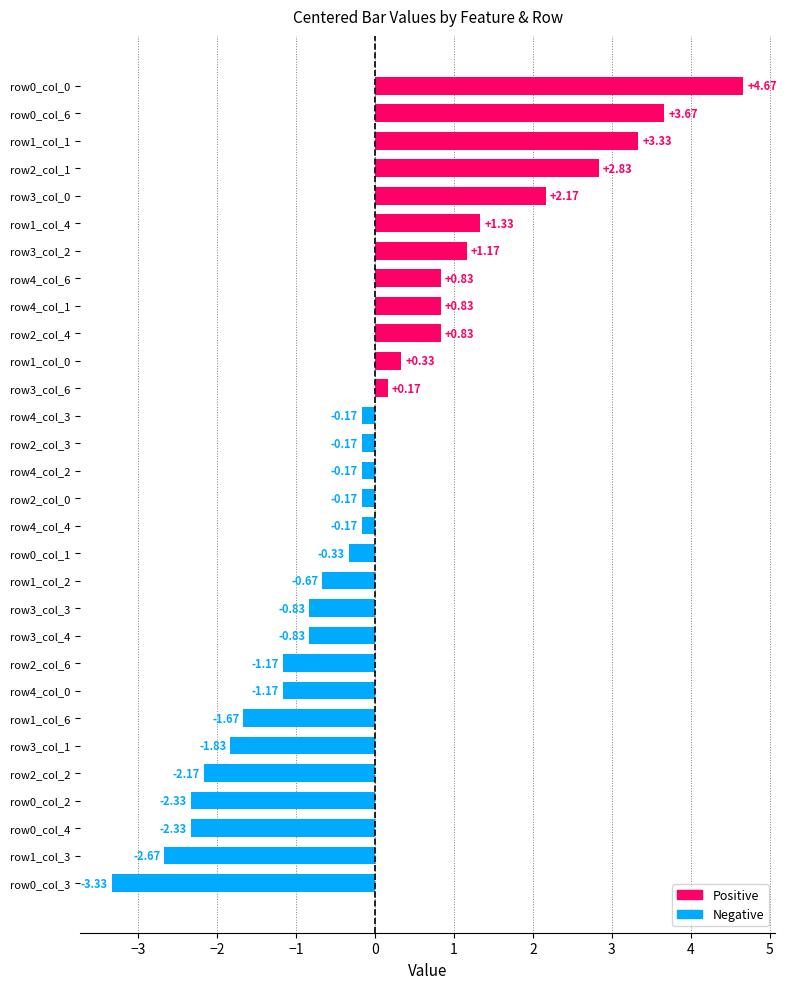

What is the difference between the values at row0_col_2 and row4_col_1?

3.2